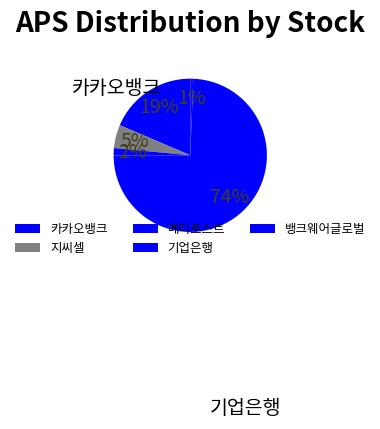

Rank the categories by value from lowest to highest.

뱅크웨어글로벌, 메디포스트, 지씨셀, 카카오뱅크, 기업은행